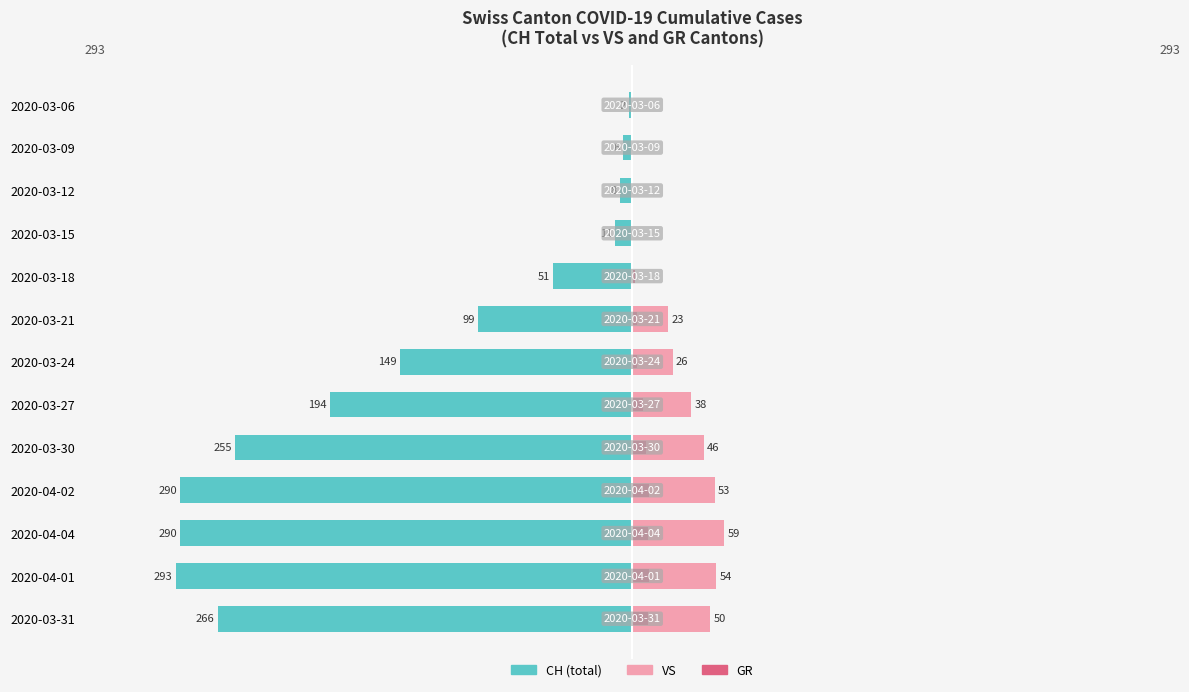

How many values in the VS series exceed 26?

6